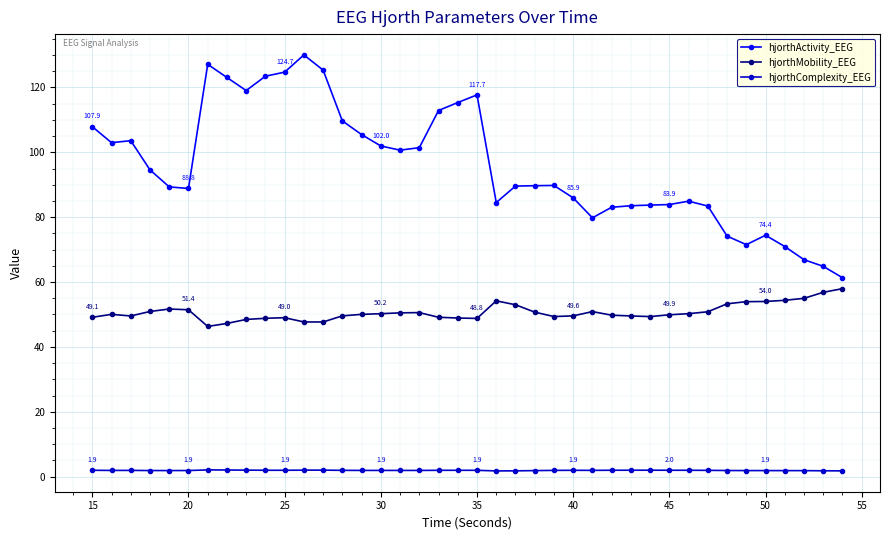

What is the sum of all hjorthComplexity_EEG values?

76.4